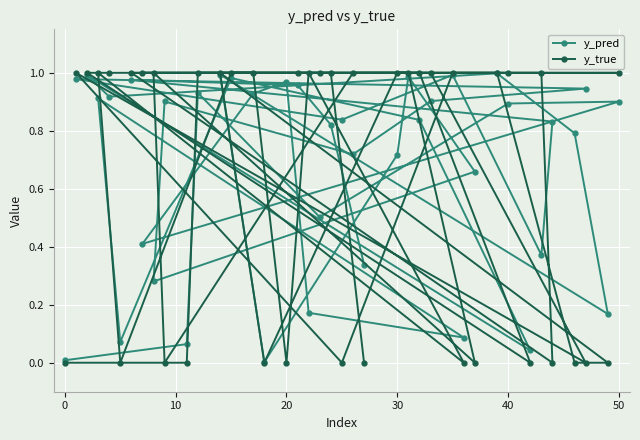

How many lines are shown in the chart?

2